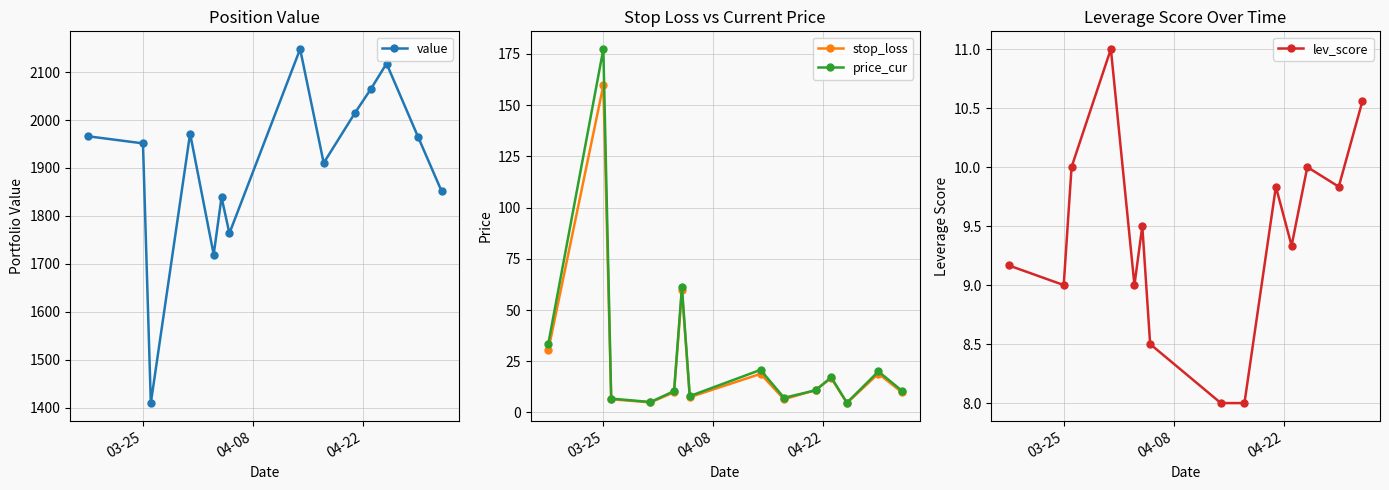

What is the smallest value displayed?

4.6